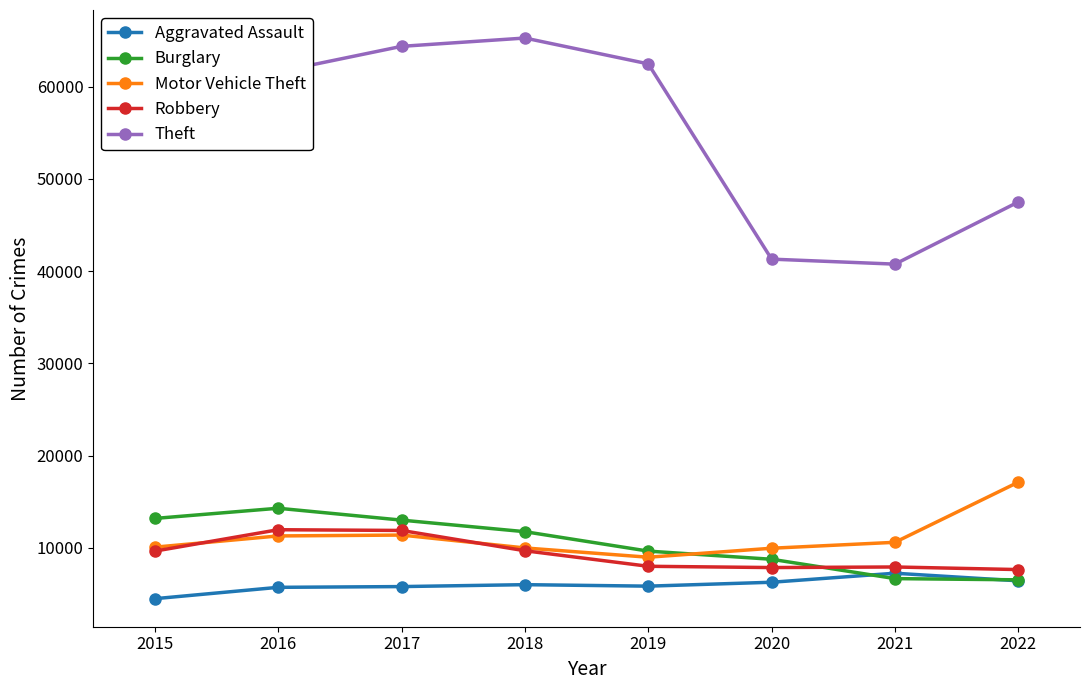

What is the minimum value for Robbery?

7638